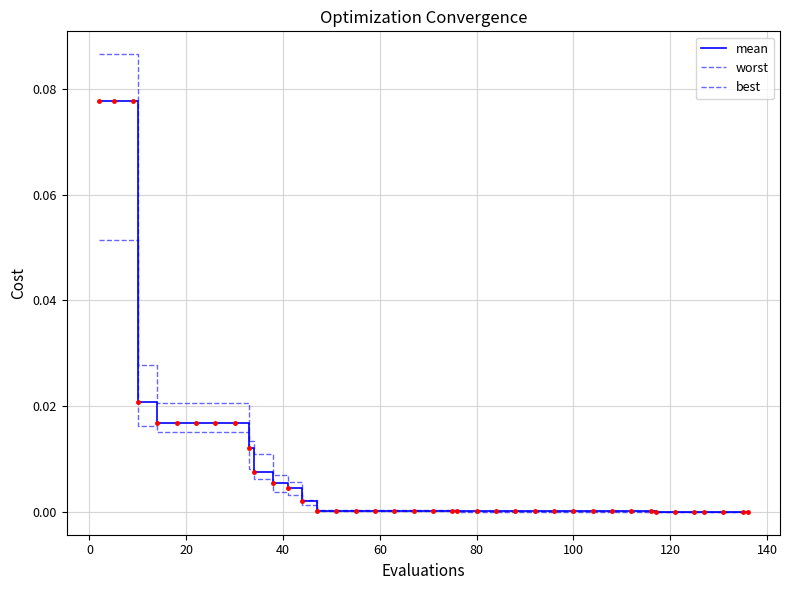

Does the chart have visible grid lines?

Yes